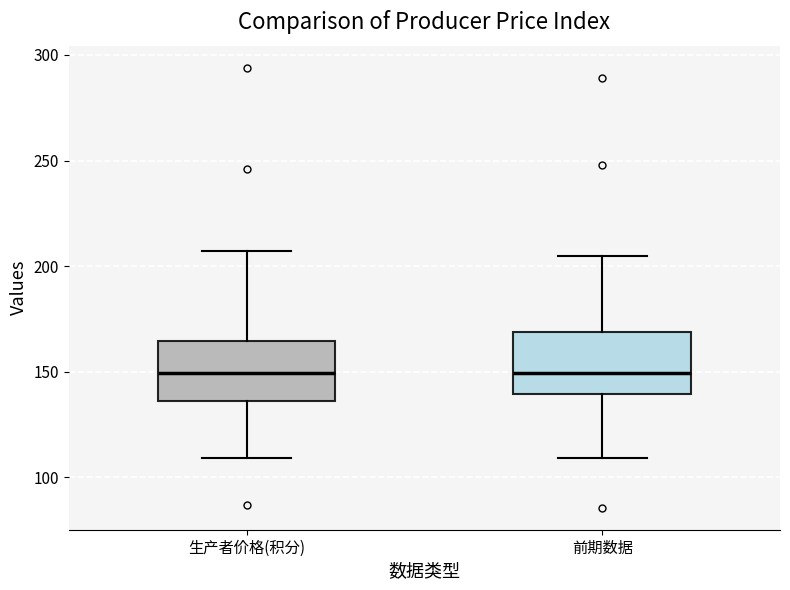

Reading left to right, transcribe this box plot: for each box, give where its median line is, the range the box spans, and where its two whiskers end, as read against the y-axis. The values are not printed on the chart, so give them approximately, as read against the axis.

生产者价格(积分): median 150, box 135 to 165, whiskers 110 to 205
前期数据: median 150, box 140 to 170, whiskers 110 to 205